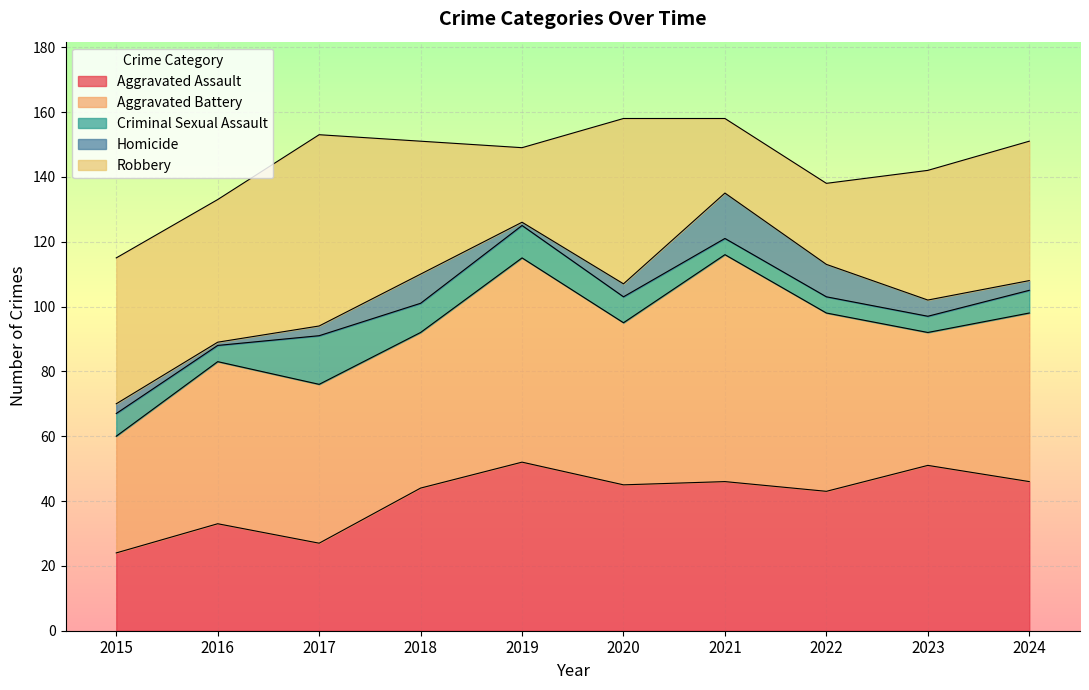

Rank the categories by Homicide value from highest to lowest.

2021, 2022, 2018, 2023, 2020, 2015, 2017, 2024, 2016, 2019